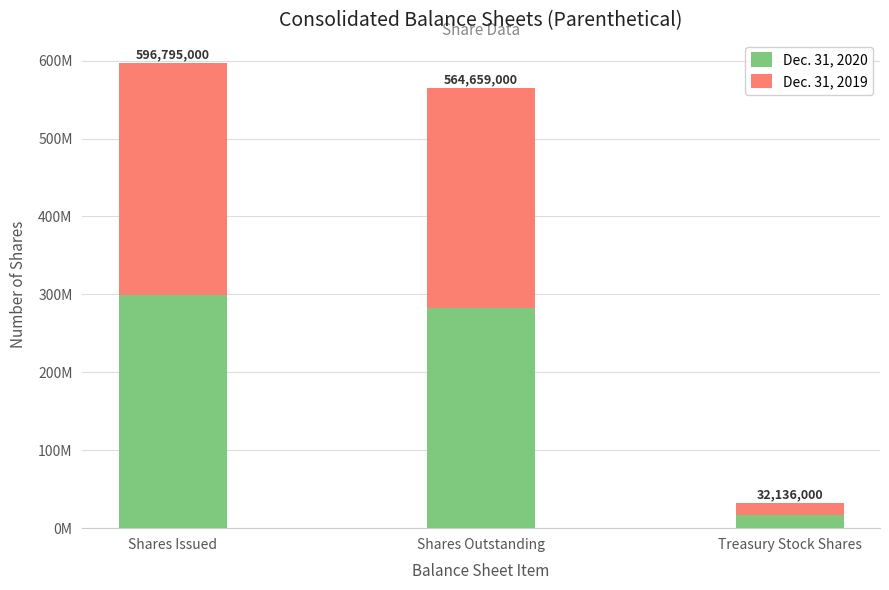

What are all the series names shown in the legend?

Dec. 31, 2020, Dec. 31, 2019